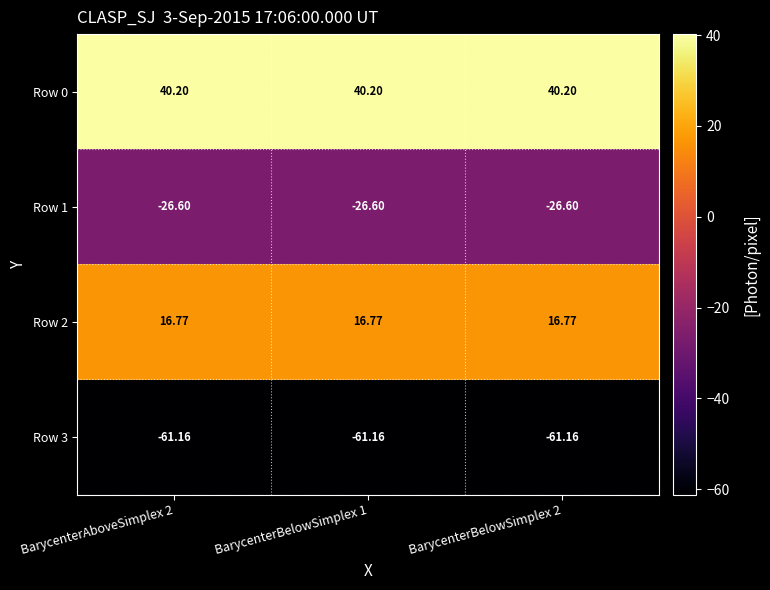

What is the total value across all series at BarycenterBelowSimplex 1?

-30.8